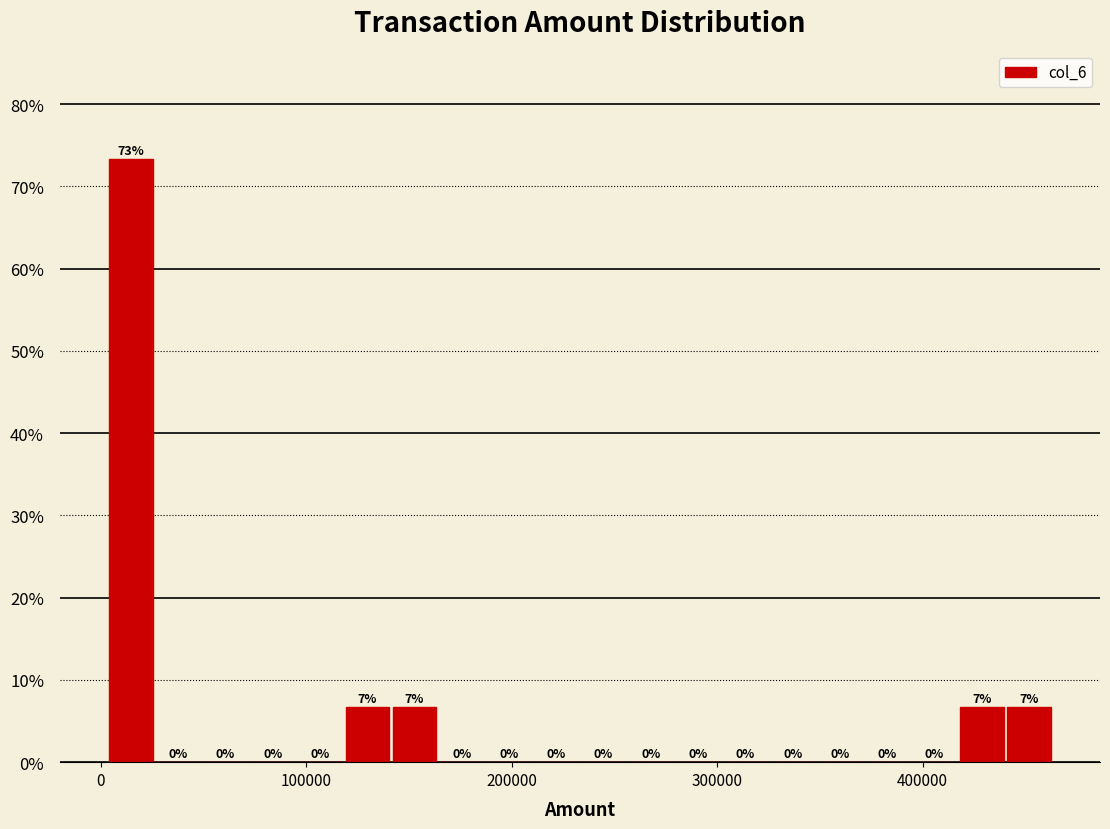

Read against the x-axis, roughly where is the centre of the tallest bar?

10000